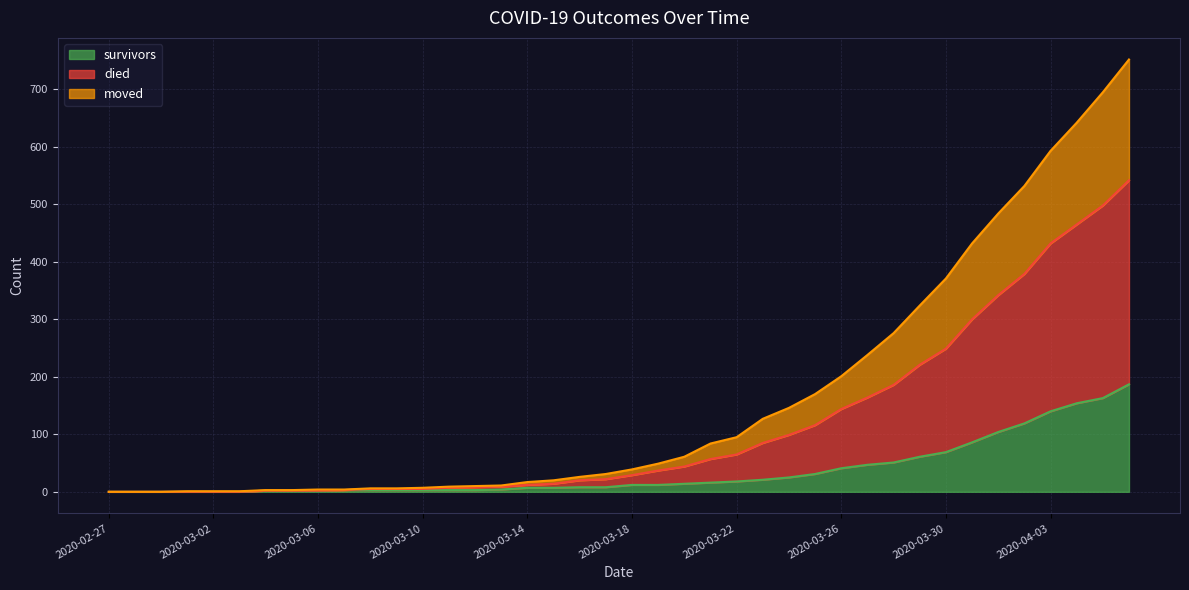

What is the difference between the maximum and second lowest values in the survivors series?

187